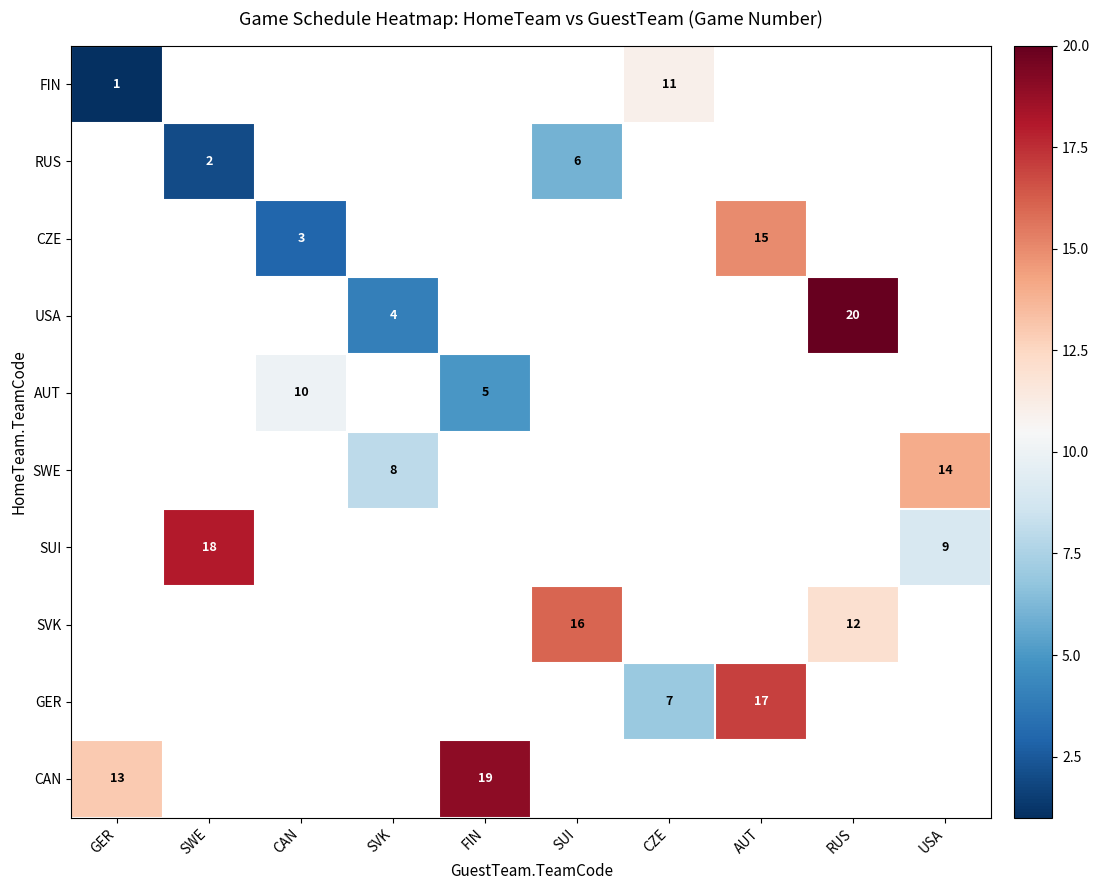

The SWE series shows 8 at SVK. True or false?

True